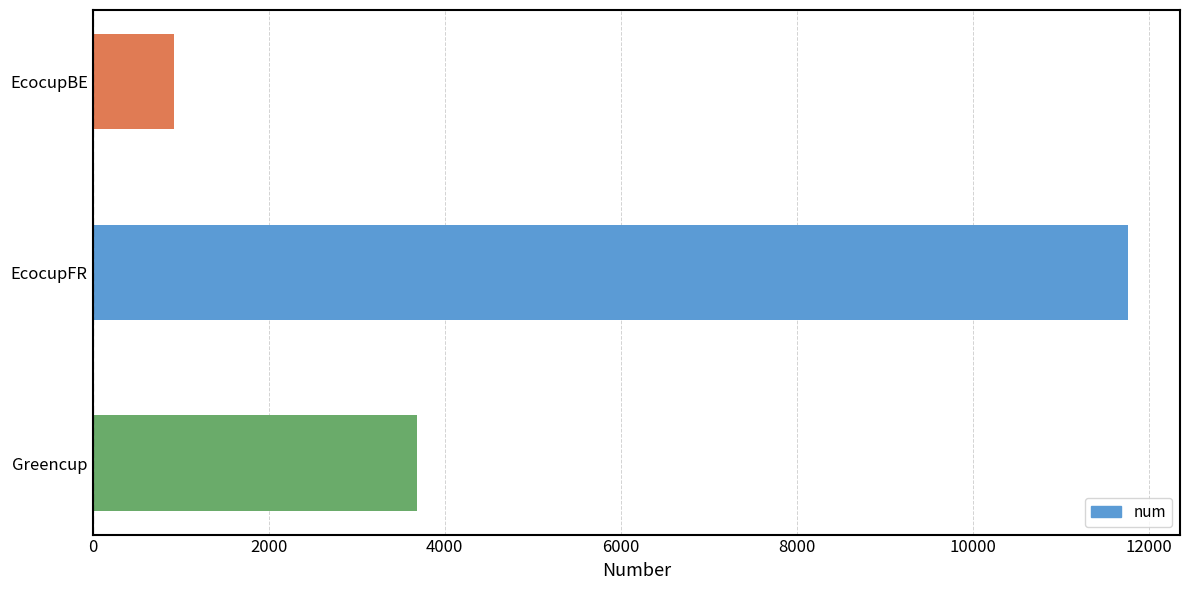

List the labels in order of value, largest first.

EcocupFR, Greencup, EcocupBE